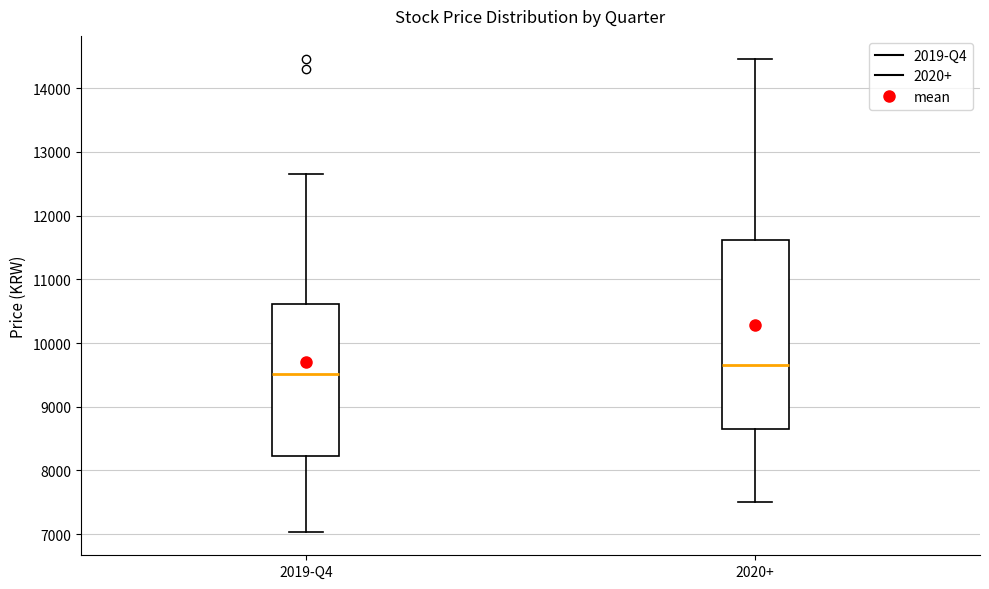

Where is the lower edge of the box for 2020+ on the y-axis? The values are not printed on the chart, so give them approximately, as read against the axis.

8600